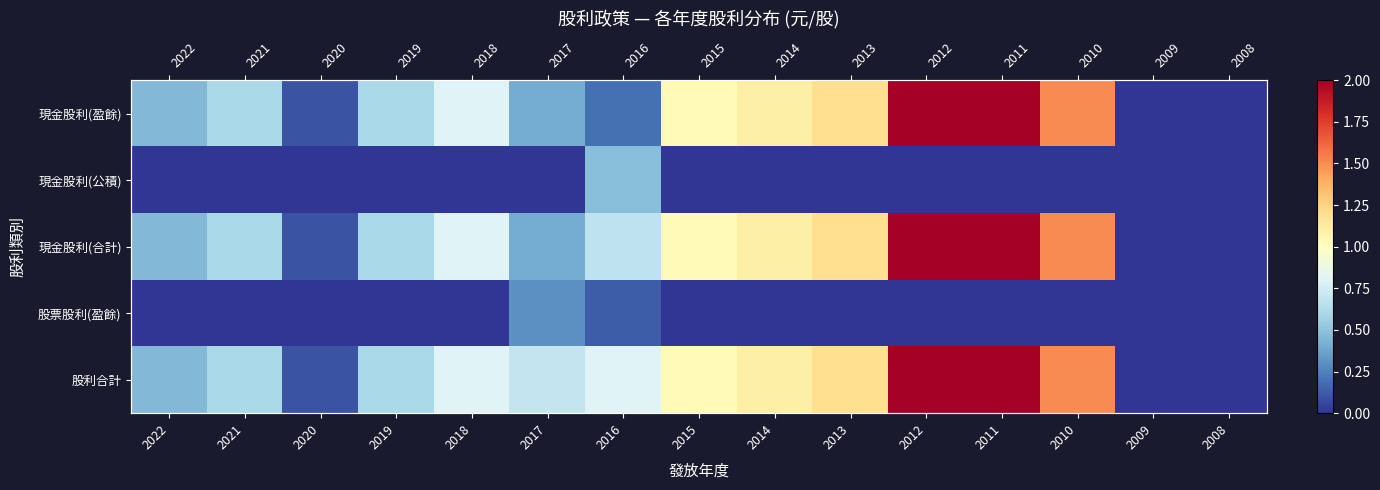

At which label is 現金股利(盈餘) closest to 1?

2015